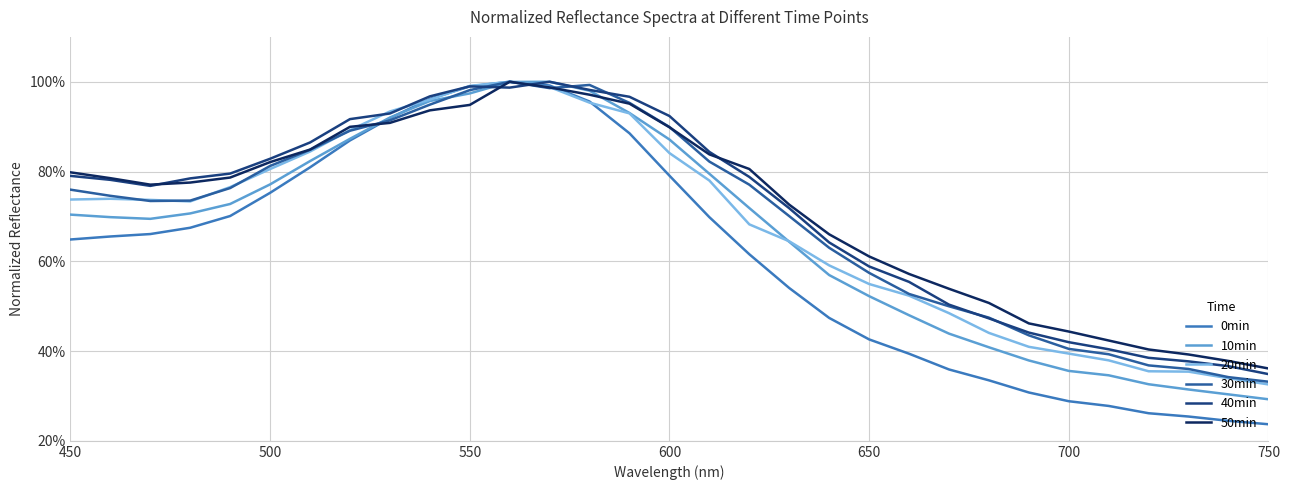

How many intersections are there between 20min and 50min?

2